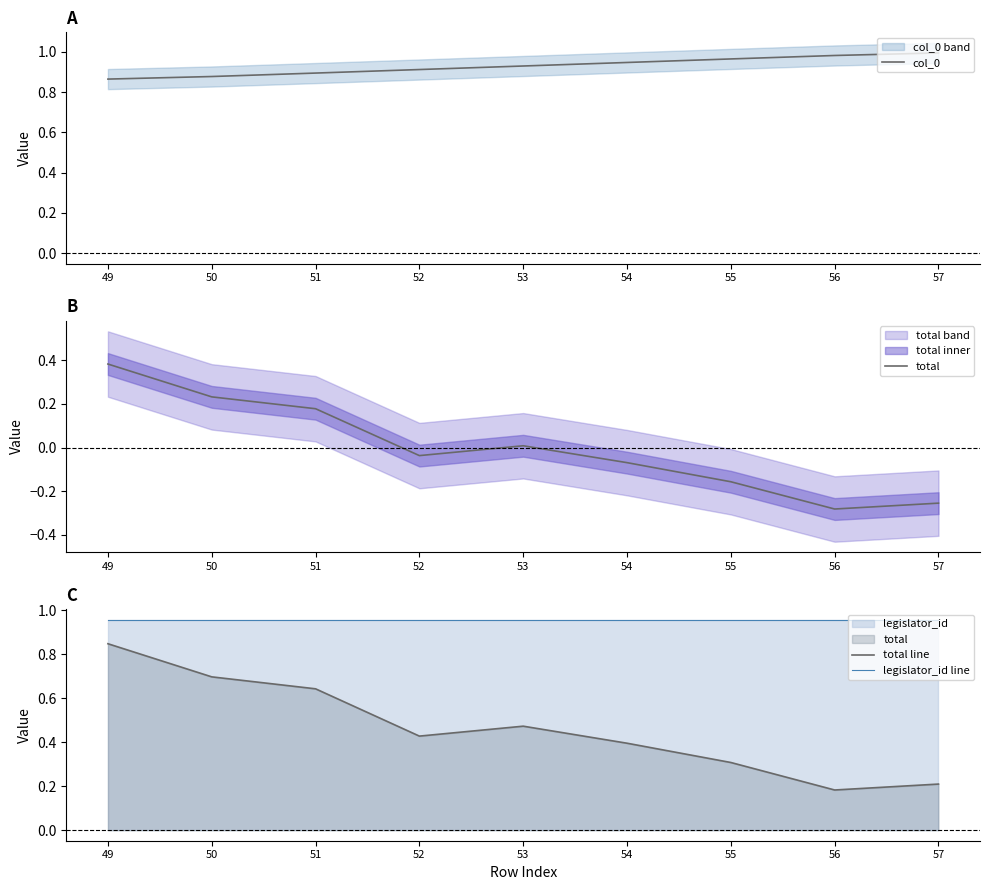

Is it true that col_0 equals 1.0 at 57?

True